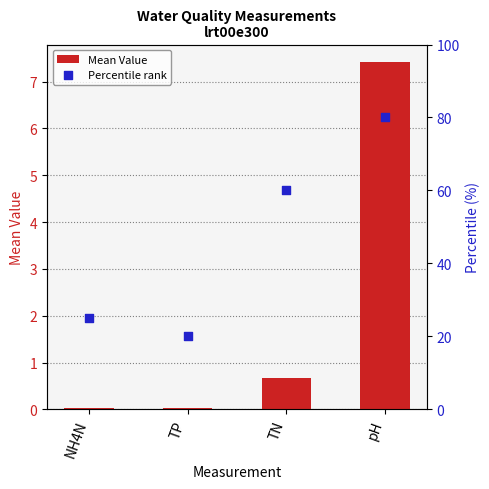

What is the total value across all series at TP?

20.0